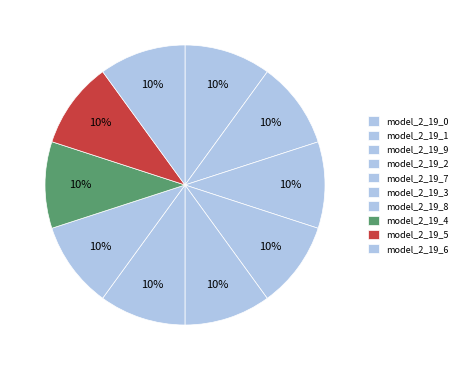

Which has a higher value, model_2_19_6 or model_2_19_5?

model_2_19_5